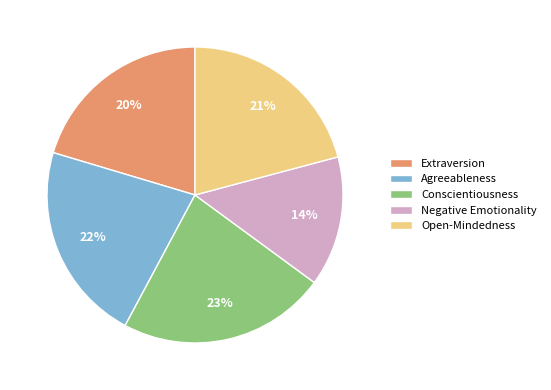

Approximately how many times larger is the value at Open-Mindedness compared to Agreeableness?

1.0